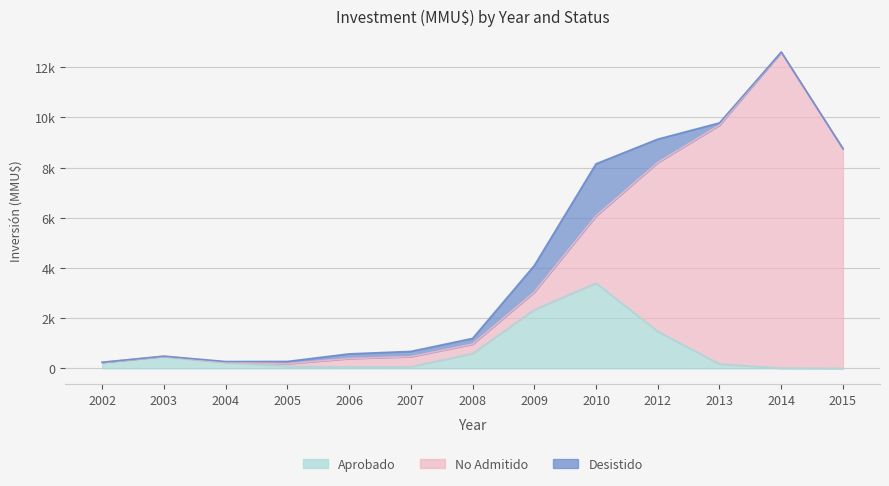

Is the value of Aprobado at 2010 greater than the value of Desistido at 2004?

Yes